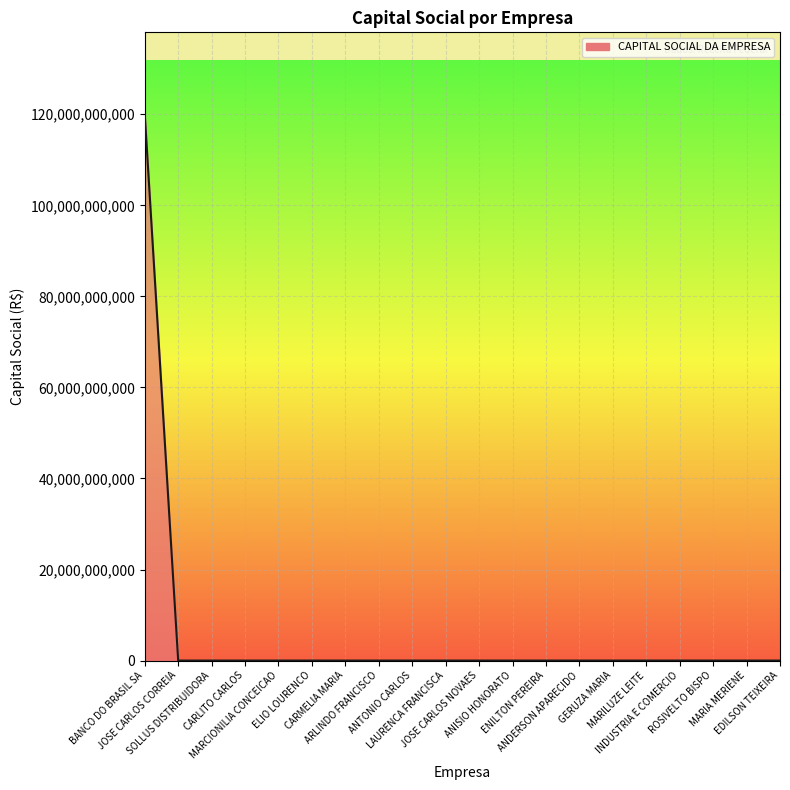

Does the chart have visible grid lines?

Yes